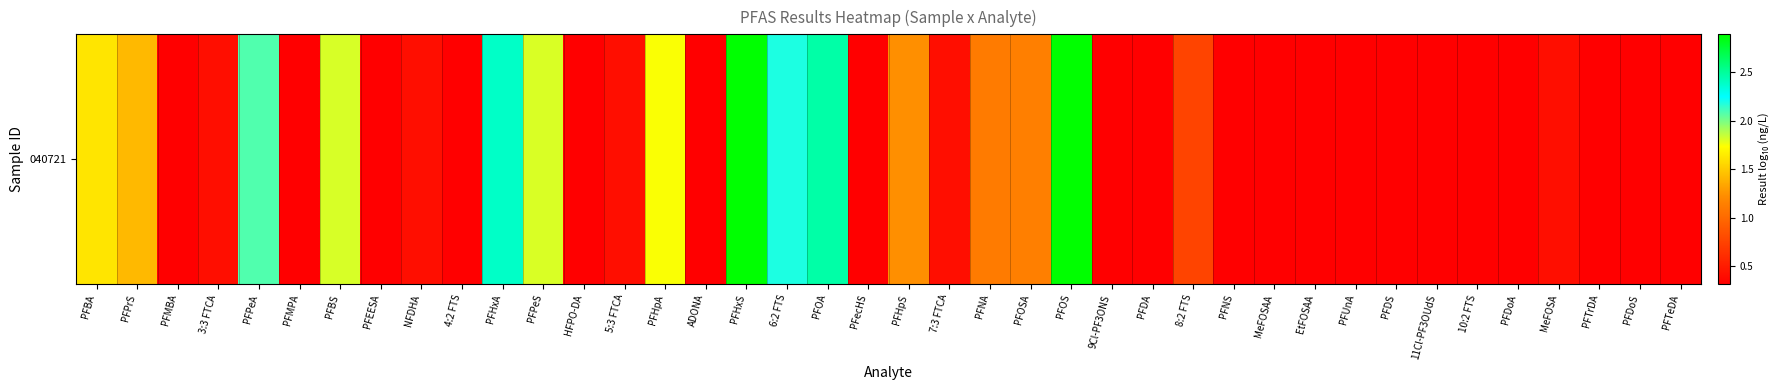

Is it true that the value at PFBS is 2.4?

False